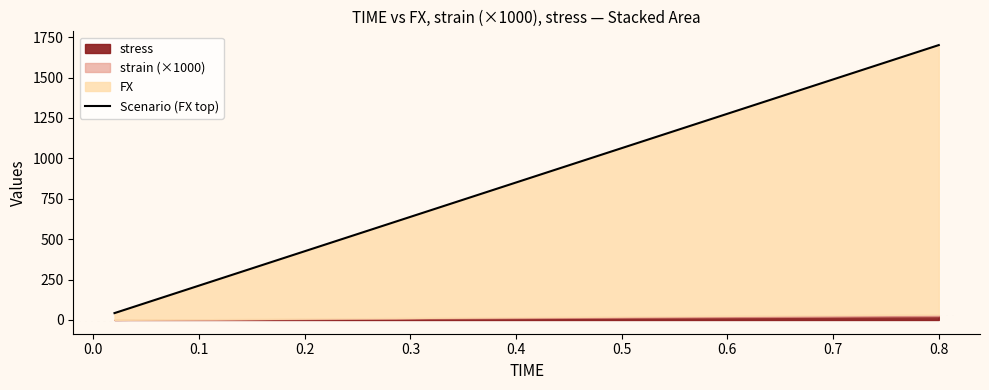

What is the label of the 21st point from the right?

0.4